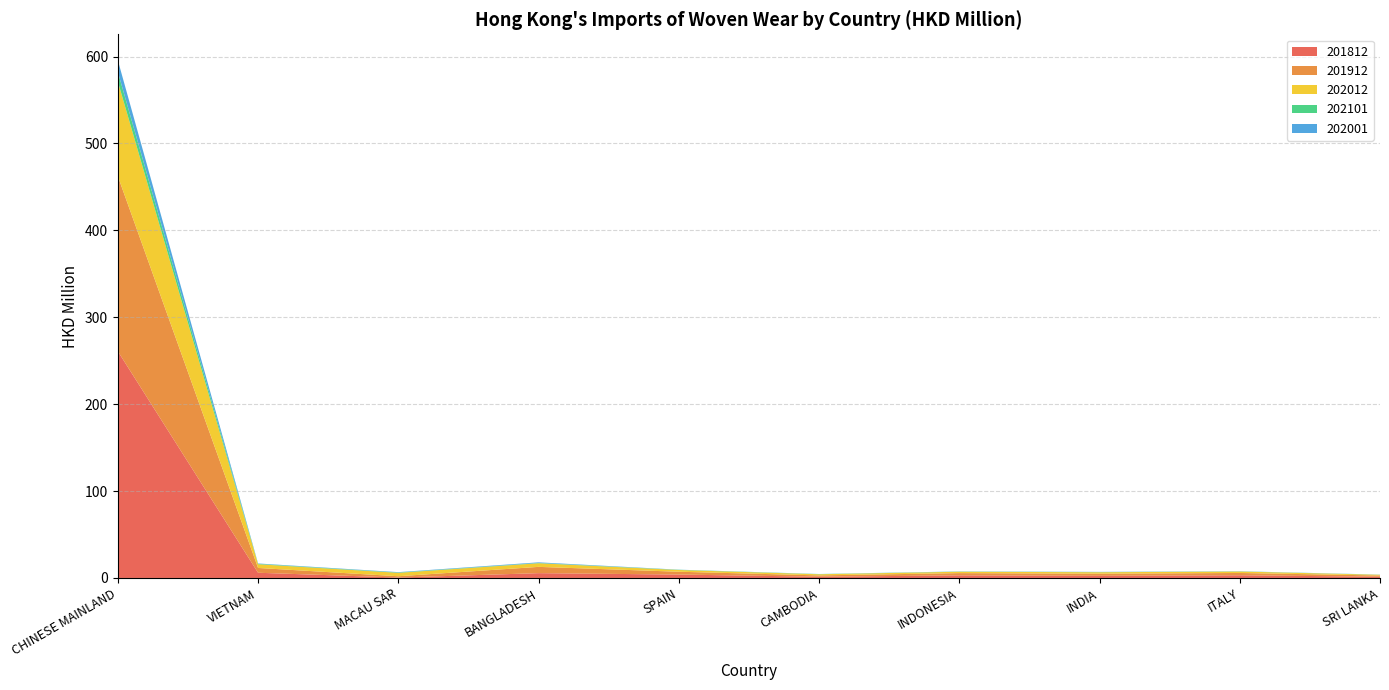

Reading right to left, list all the values displayed in this chart.

201812: 1.4	3.1	2.5	3.0	1.4	3.9	5.5	0.5	6.0	260.9
201912: 1.4	2.7	2.5	2.6	1.5	3.2	7.2	1.5	5.5	201.5
202012: 0.8	1.7	1.7	1.6	1.3	2.0	4.2	3.9	4.3	108.9
202101: 0.1	0.2	0.2	0.2	0.2	0.3	0.3	0.4	0.5	11.1
202001: 0.1	0.2	0.3	0.2	0.1	0.1	0.7	0.4	0.4	13.4